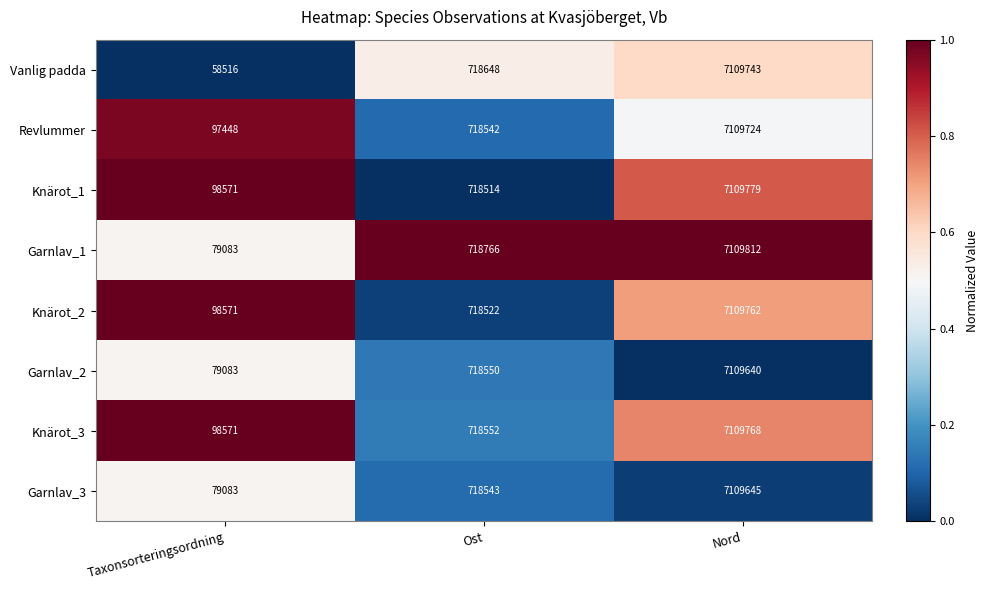

How many series are shown in this chart?

8